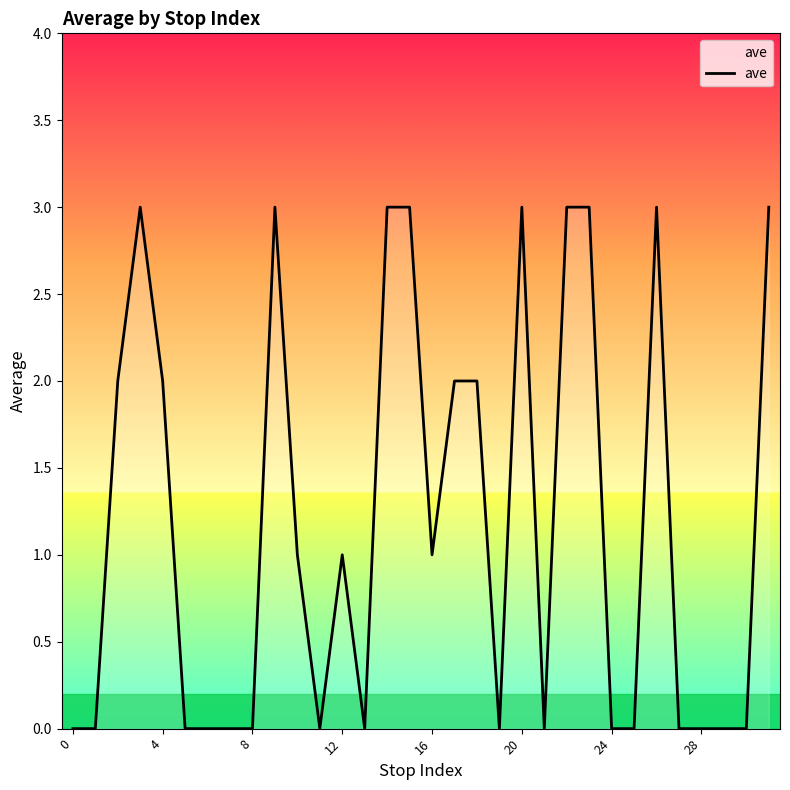

What is the difference between the maximum and minimum values?

3